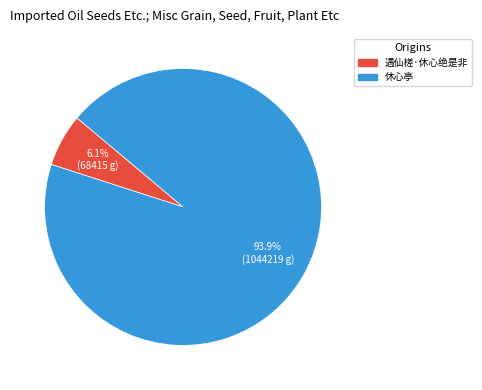

Is it true that 遇仙槎·休心绝是非 is 18% of the pie?

False